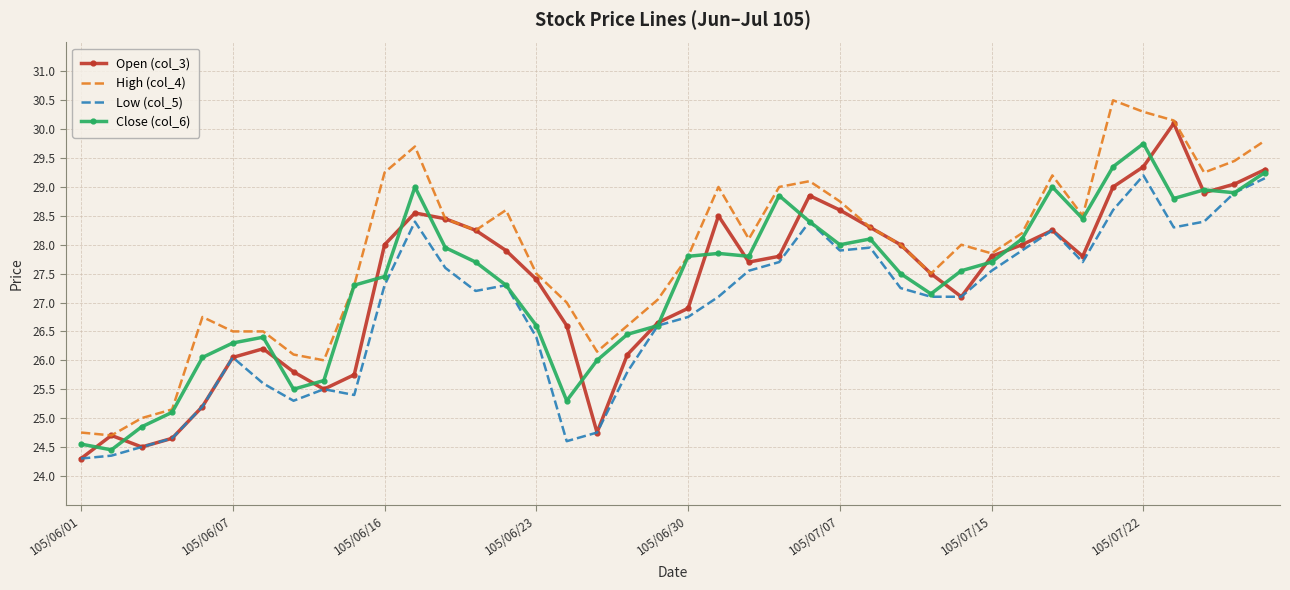

What is the minimum value for High (col_4)?

24.7